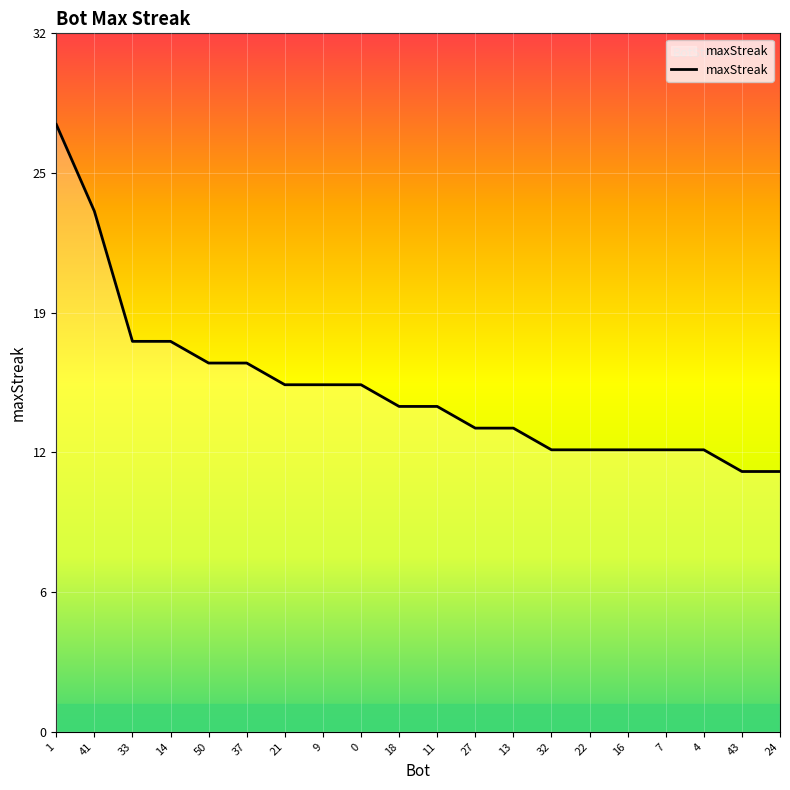

Count the number of categories in the chart.

20